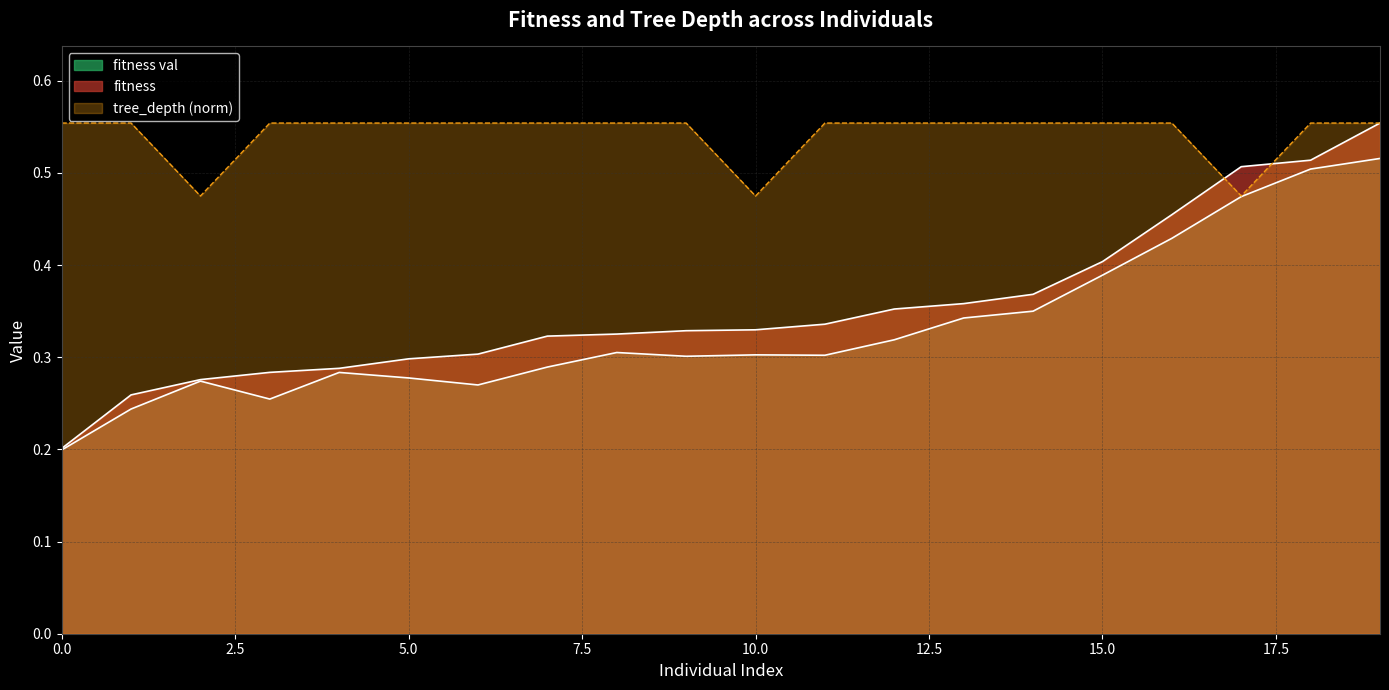

List the labels in order of fitness val value, smallest first.

0, 1, 3, 6, 2, 5, 4, 7, 9, 11, 10, 8, 12, 13, 14, 15, 16, 17, 18, 19